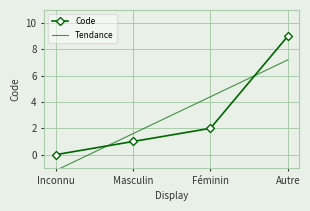

True or false: Code has a value of 0.0 at Inconnu.

True